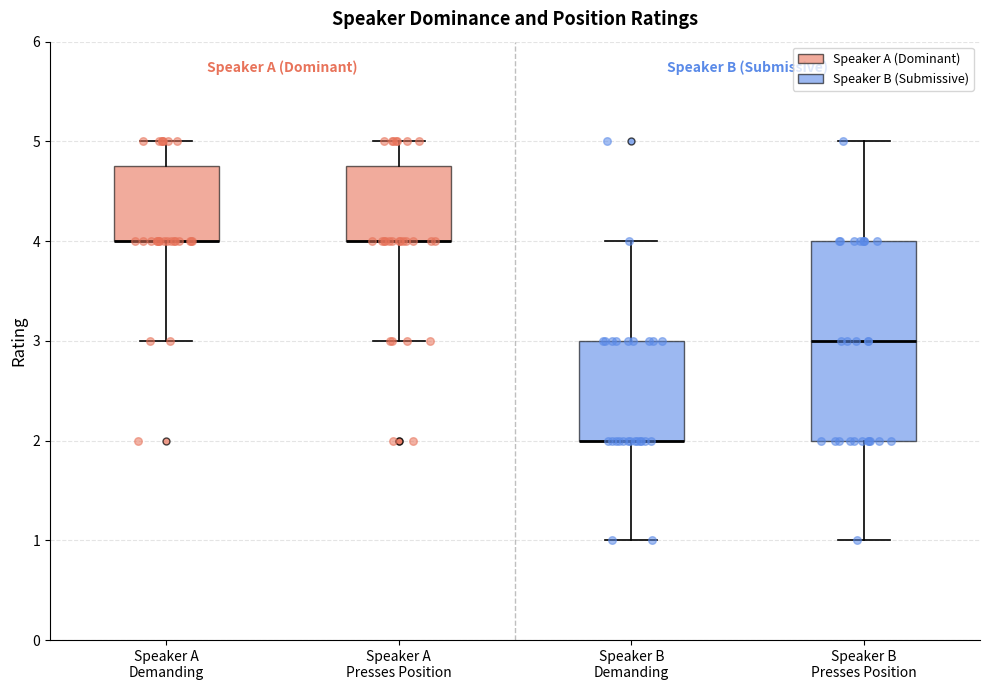

Reading left to right, read every box against the y-axis: the position of its median line, the range the box covers, and the ends of its whiskers. The values are not printed on the chart, so give them approximately, as read against the axis.

Speaker A Demanding: median 4.0 (drawn on the box's lower edge), box 4.0 to 4.8, whiskers 3.0 to 5.0
Speaker A Presses Position: median 4.0 (drawn on the box's lower edge), box 4.0 to 4.8, whiskers 3.0 to 5.0
Speaker B Demanding: median 2.0 (drawn on the box's lower edge), box 2.0 to 3.0, whiskers 1.0 to 4.0
Speaker B Presses Position: median 3.0, box 2.0 to 4.0, whiskers 1.0 to 5.0